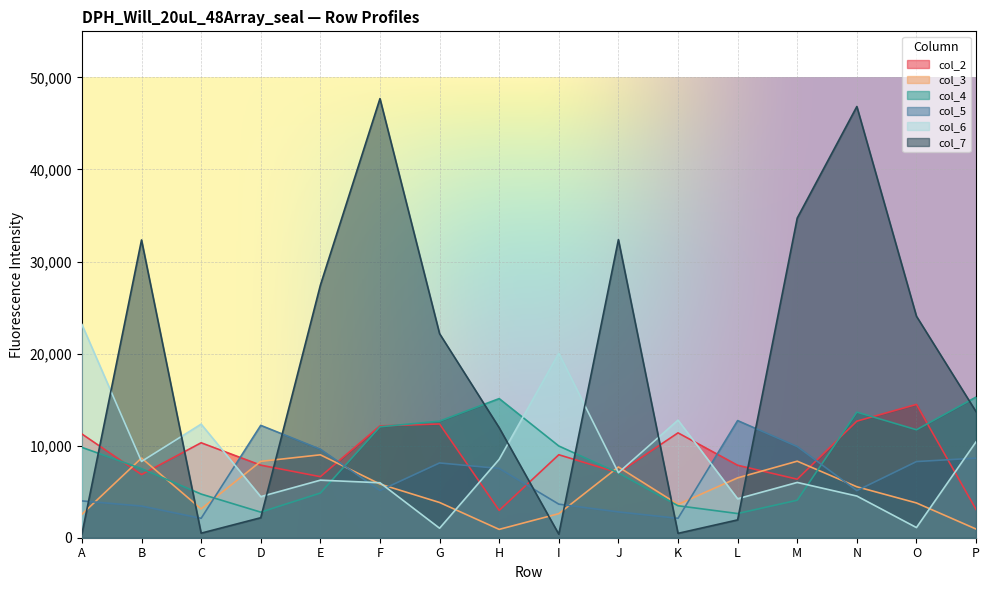

In col_5, how many points are lower than both neighbors (excluding endpoints)?

4